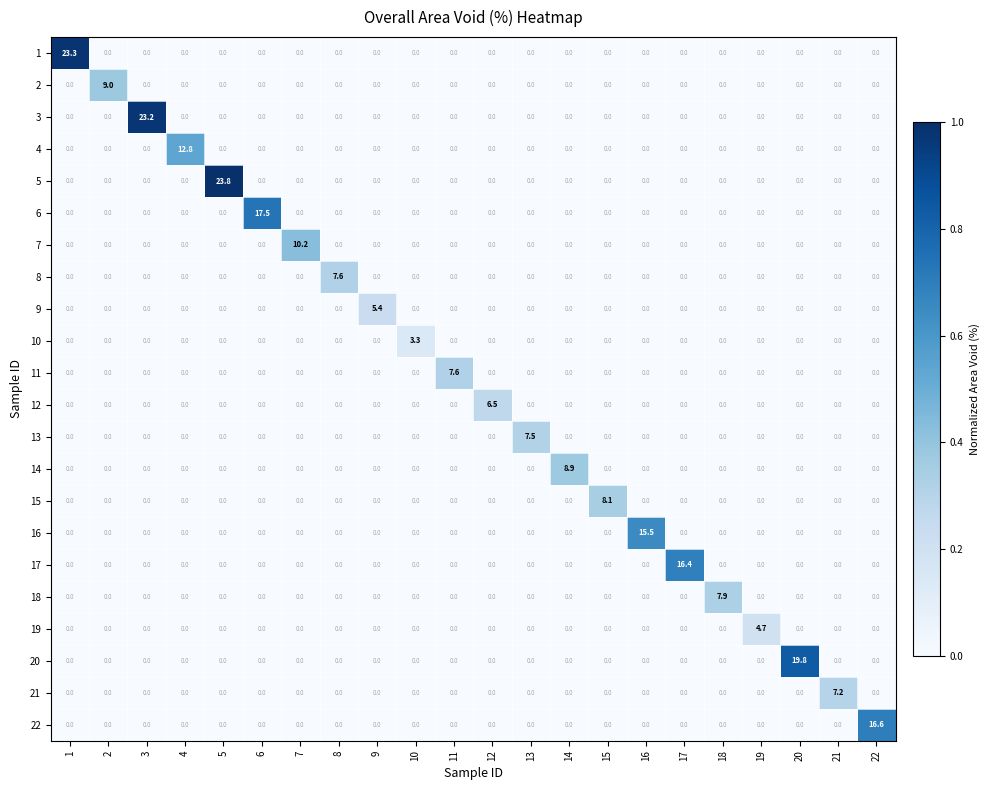

How many series are shown in this chart?

22